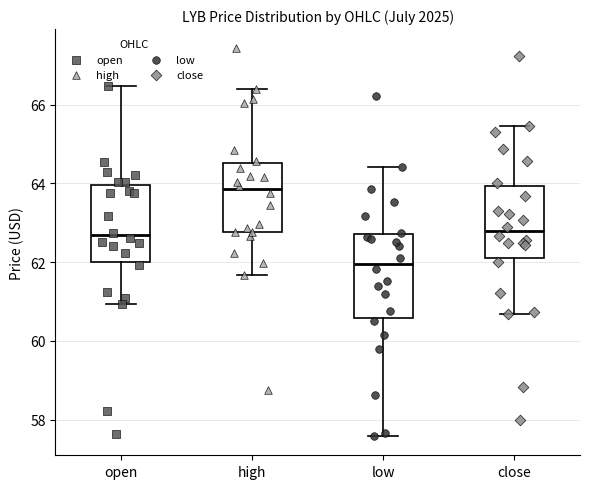

Reading left to right, transcribe this box plot: for each box, give where its median line is, the range the box spans, and where its two whiskers end, as read against the y-axis. The values are not printed on the chart, so give them approximately, as read against the axis.

open: median 62.6, box 62.0 to 64.0, whiskers 61.0 to 66.4
high: median 63.8, box 62.8 to 64.6, whiskers 61.6 to 66.4
low: median 62.0, box 60.6 to 62.8, whiskers 57.6 to 64.4
close: median 62.8, box 62.2 to 64.0, whiskers 60.6 to 65.4